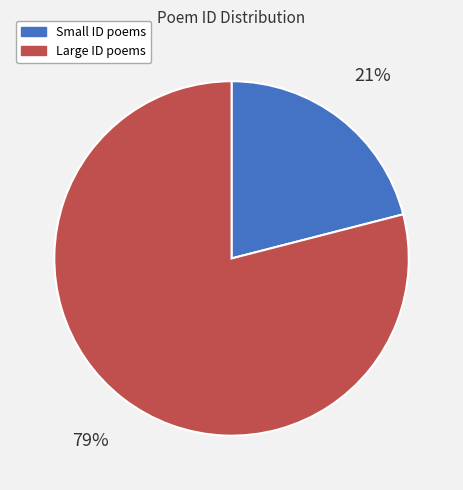

Which slice is the smallest?

Small ID poems